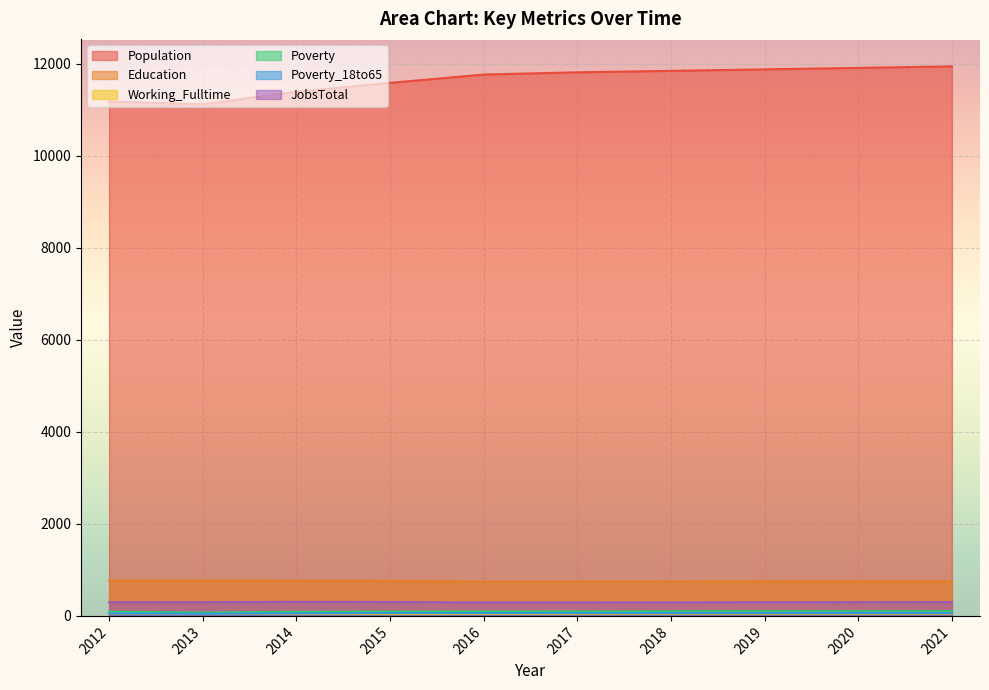

True or false: Population and Poverty intersect in this chart.

False